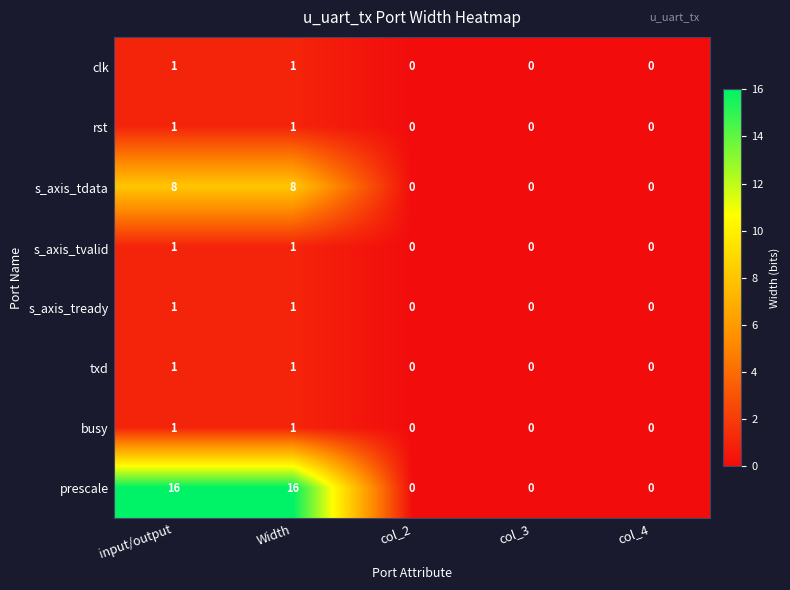

Which series has the largest total across all categories?

prescale